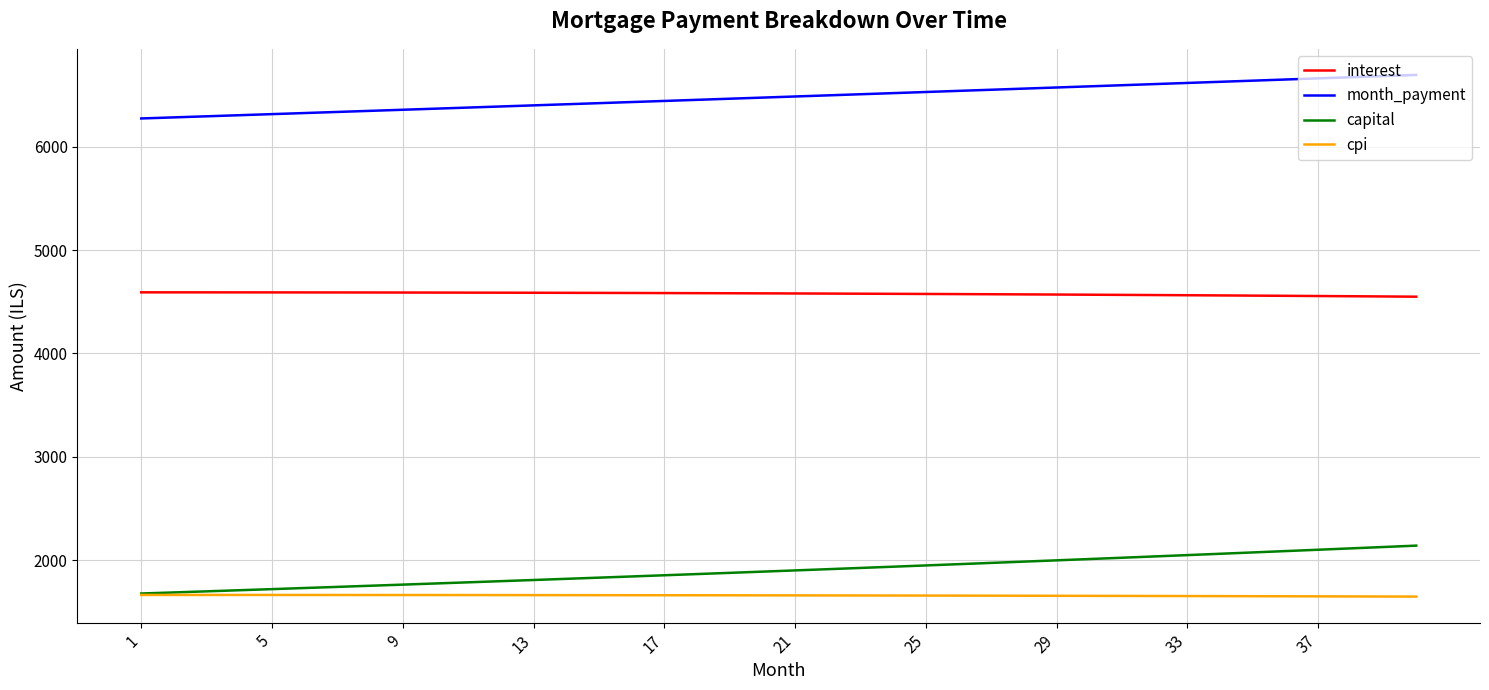

List the series in order of their peak value, lowest first.

cpi, capital, interest, month_payment